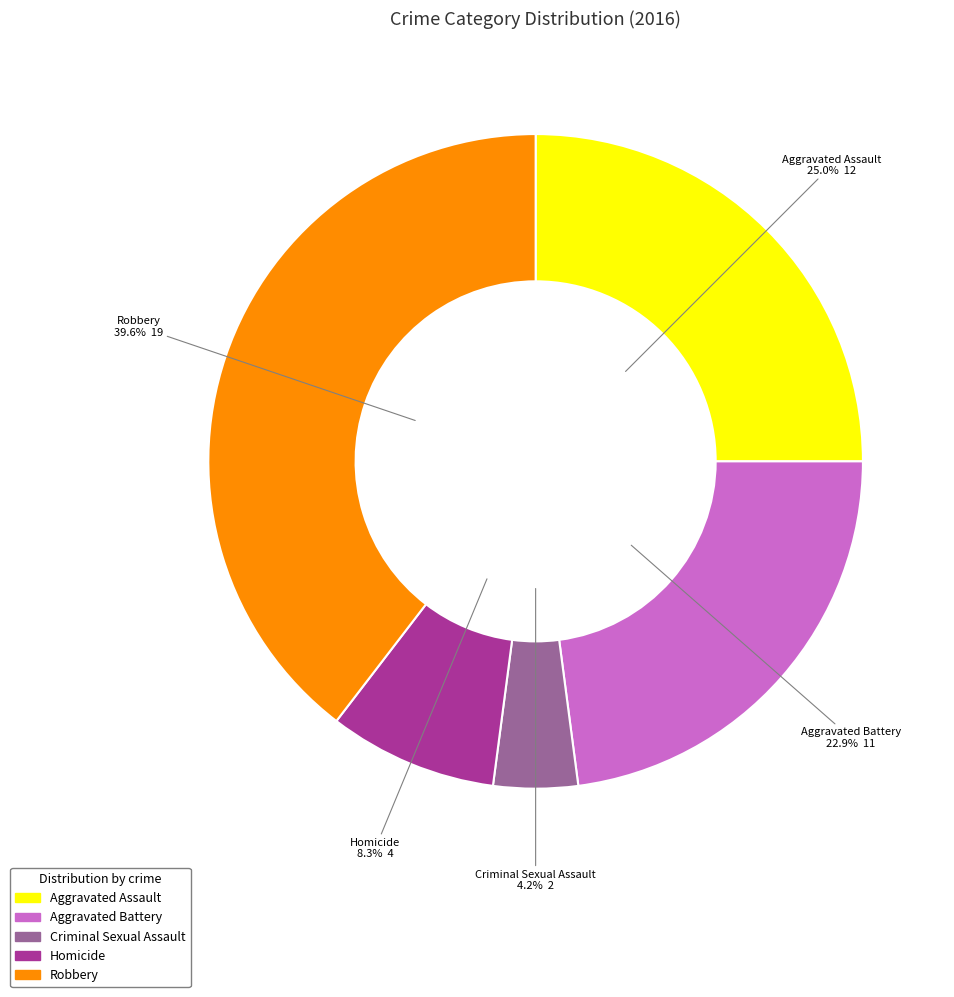

What portion of the pie excludes Aggravated Battery?

77.1%